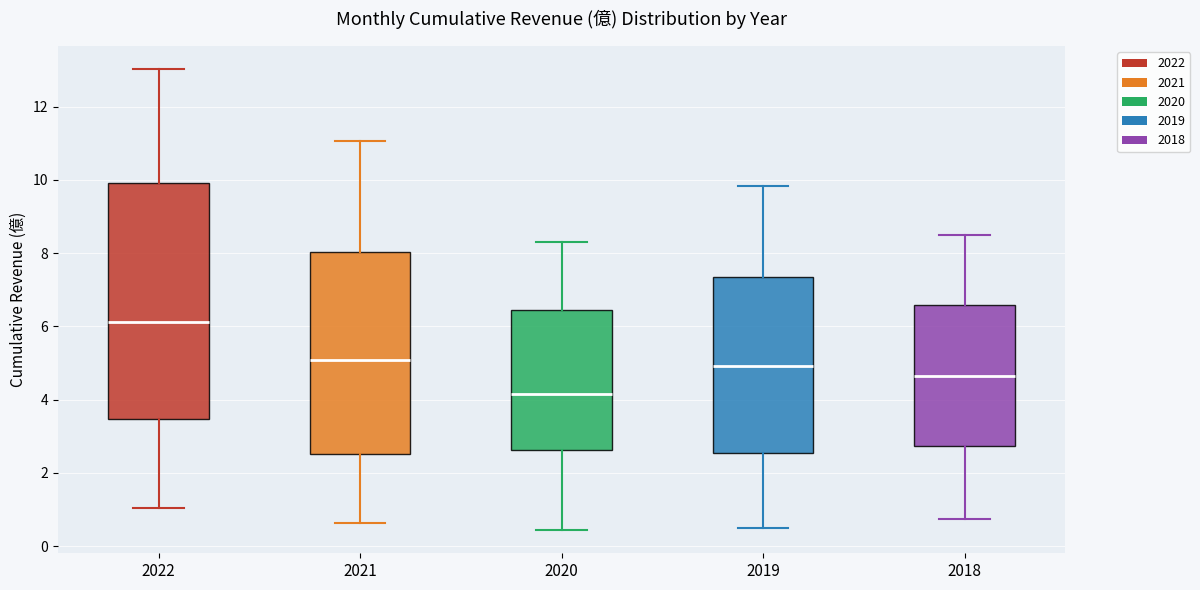

Where does the median line of the box at x = 2019 sit on the y-axis? The values are not printed on the chart, so give them approximately, as read against the axis.

5.0